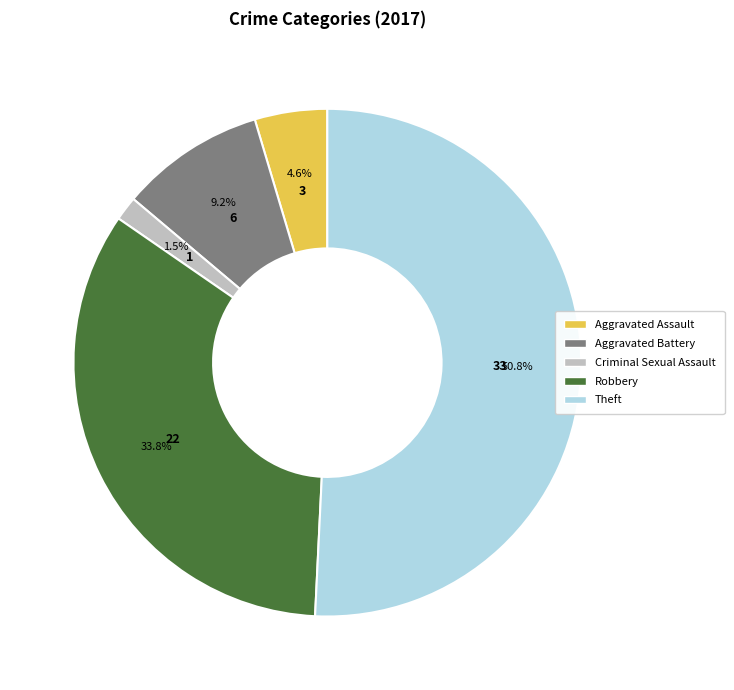

Which category has the biggest portion of the pie?

Theft